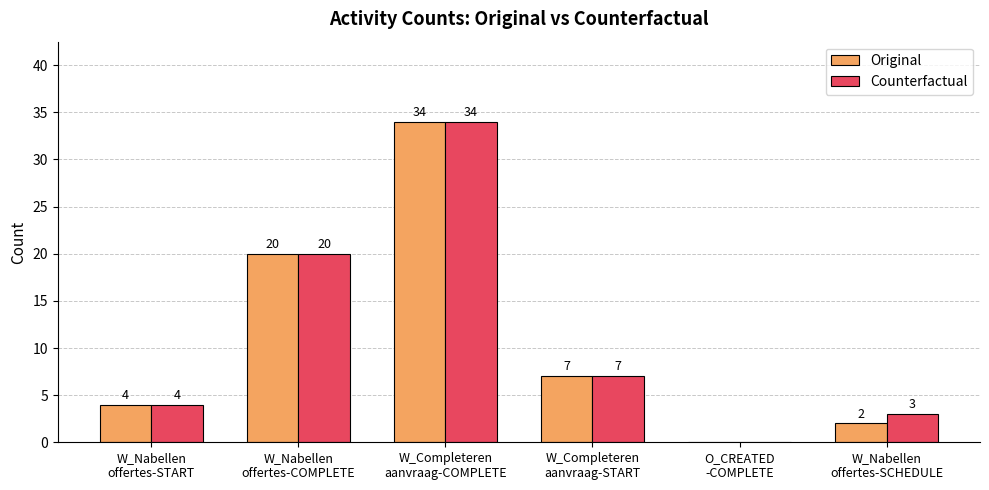

Which series has the largest total across all categories?

Counterfactual